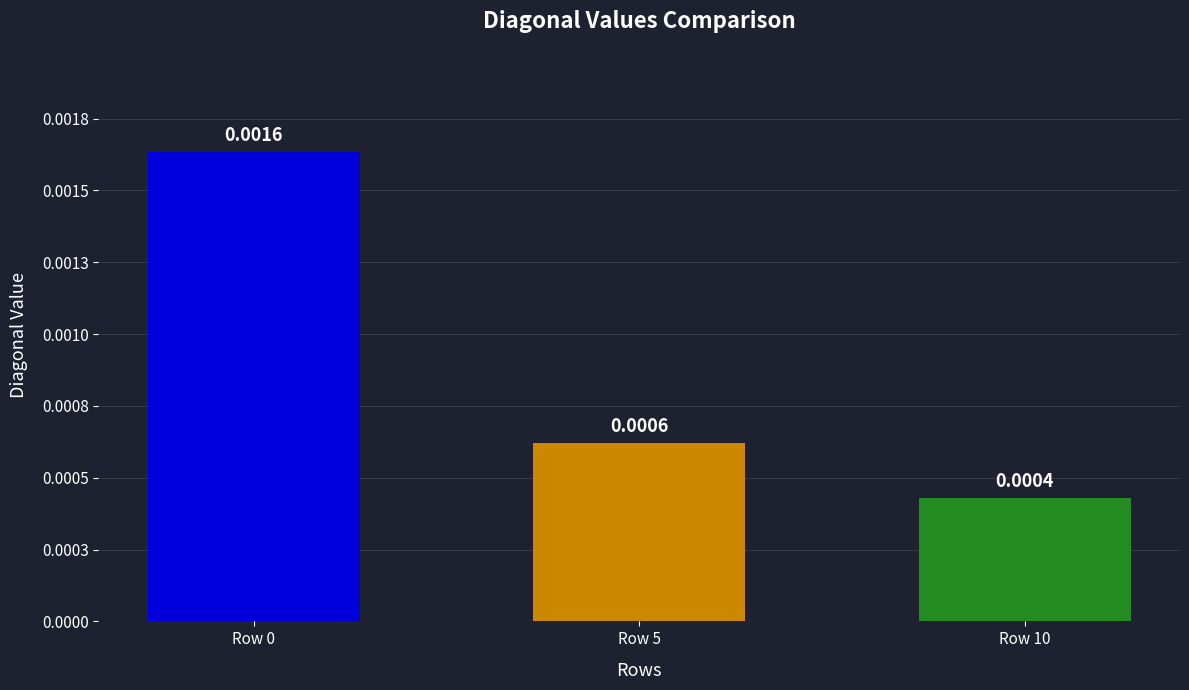

Which label corresponds to the largest value in the chart?

Row 0